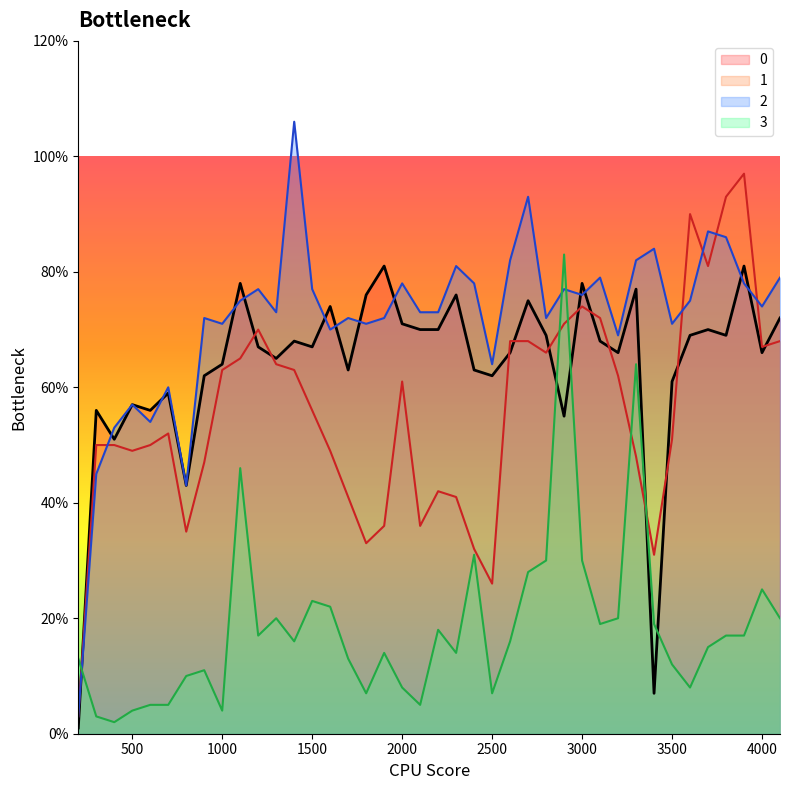

What is the minimum value shown in the chart?

1